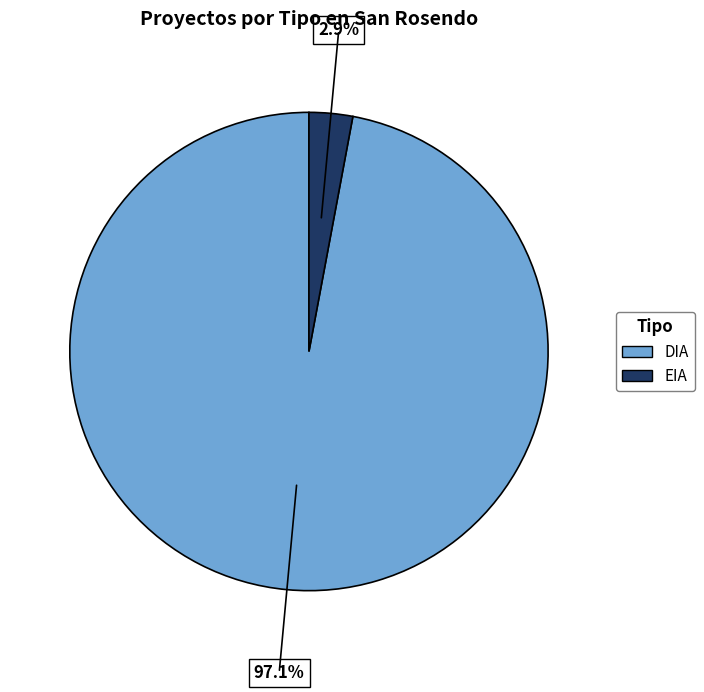

How many slices are in this pie chart?

2